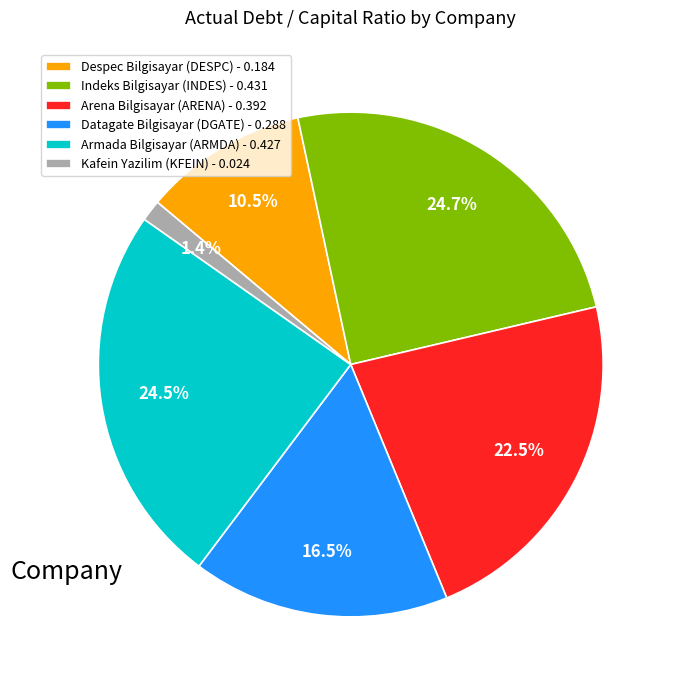

Which category has the smallest portion of the pie?

Kafein